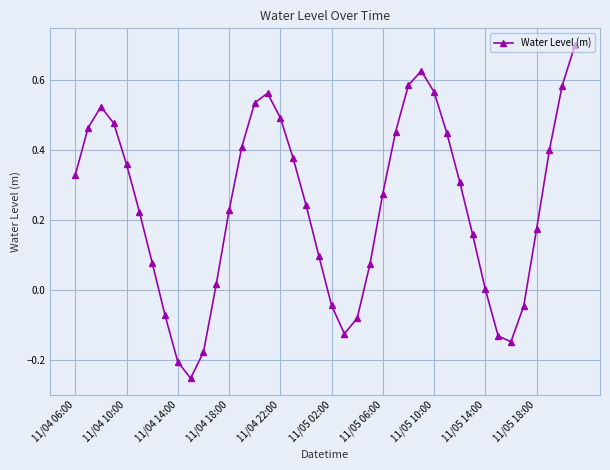

What is the greatest value displayed?

0.7